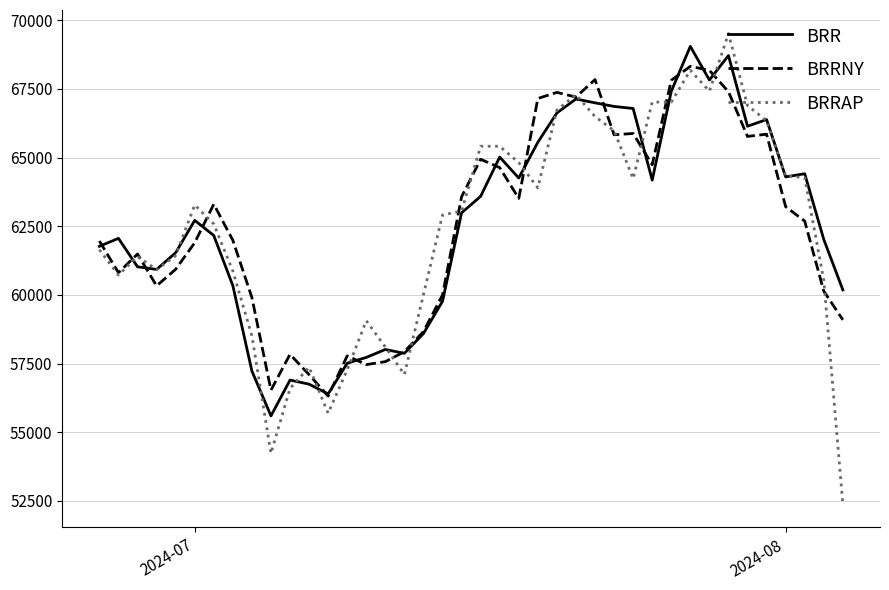

Which series has the widest spread of values?

BRRAP